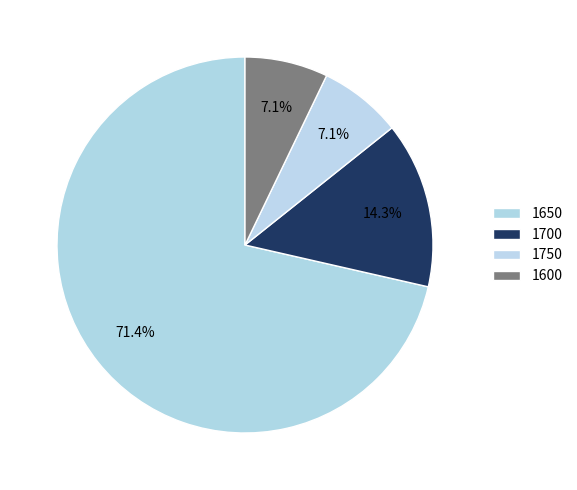

How many slices are in this pie chart?

4